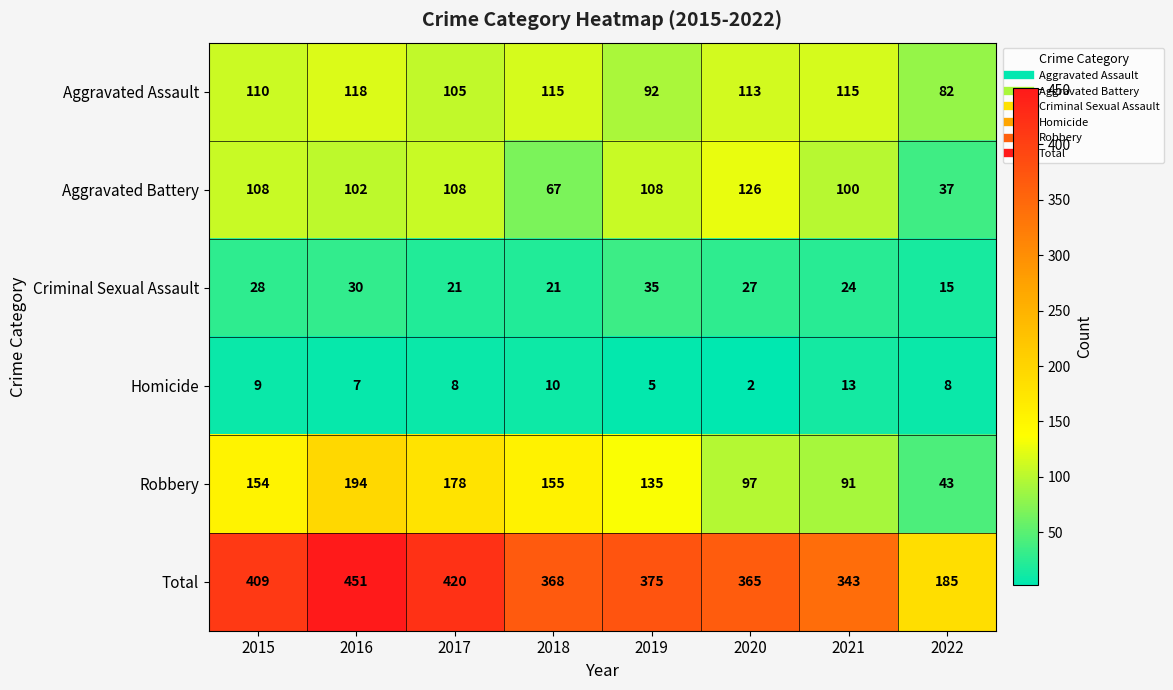

True or false: Aggravated Battery has a value of 145 at 2021.

False